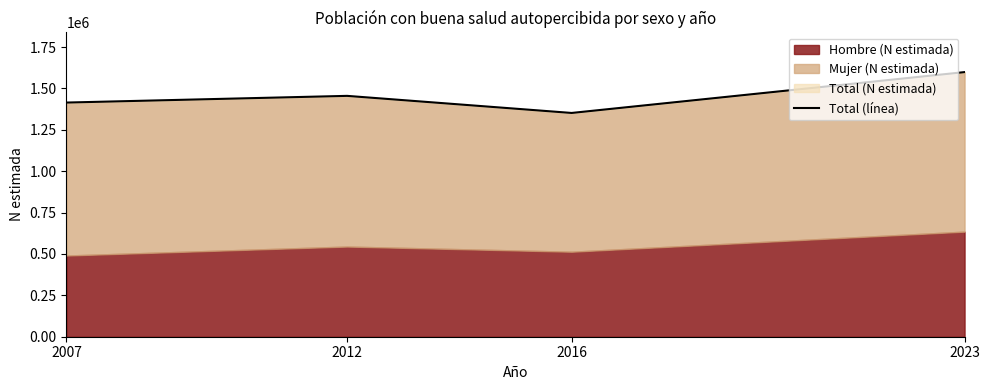

True or false: the data shows 1598715 at 2023.

True